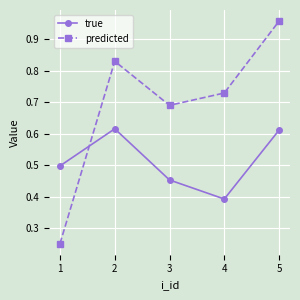

How many interior local peaks does the predicted series have?

1